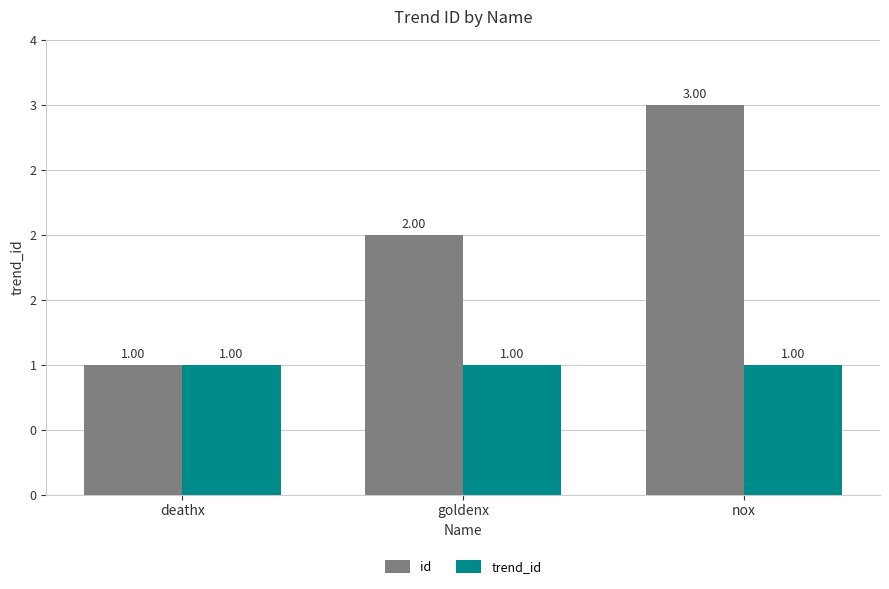

Reading left to right, list all the values displayed in this chart.

id: deathx=1	goldenx=2	nox=3
trend_id: deathx=1	goldenx=1	nox=1